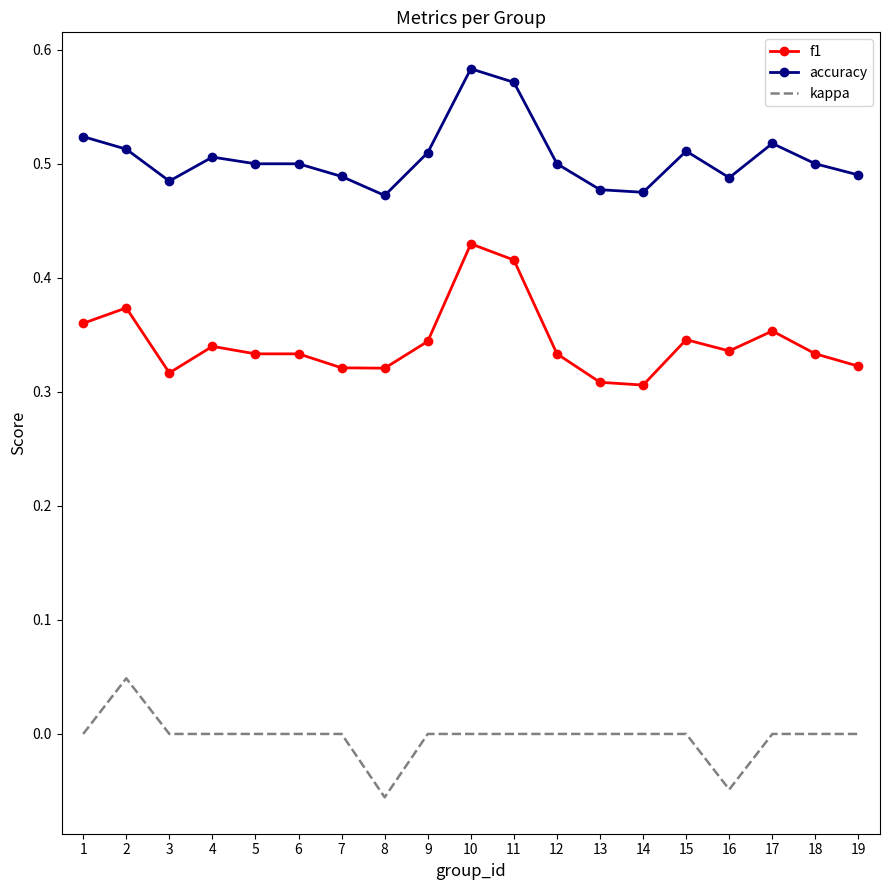

List the series in order of their peak value, lowest first.

kappa, f1, accuracy